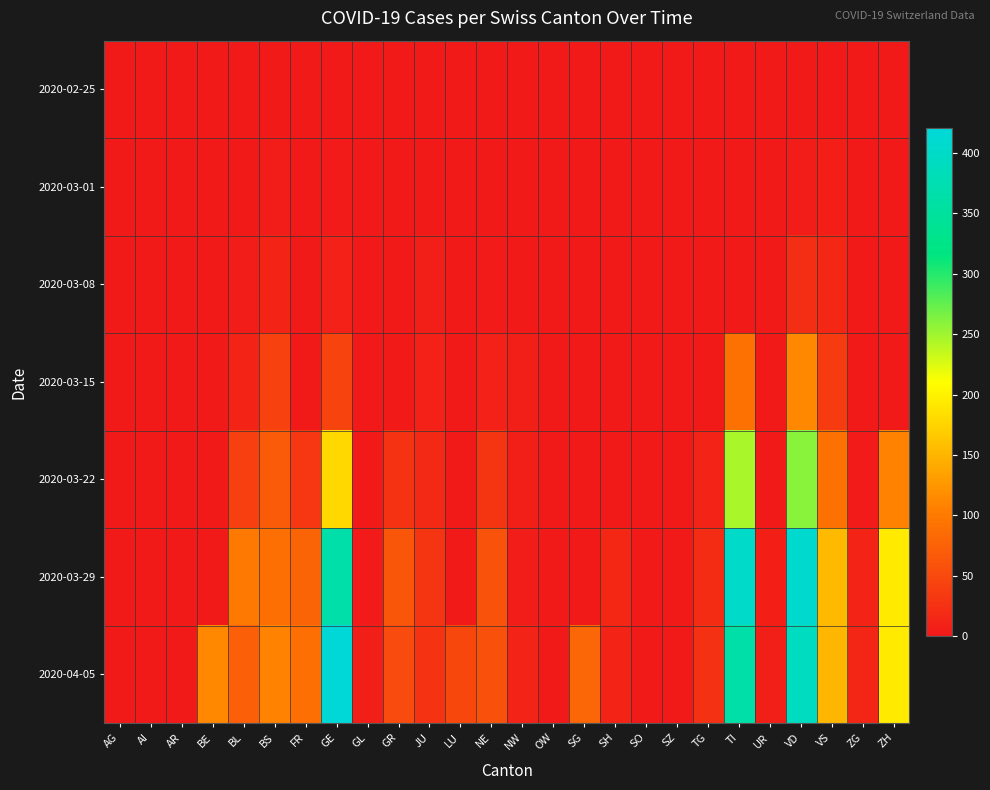

What is the spread (max minus min) of values at VD?

409